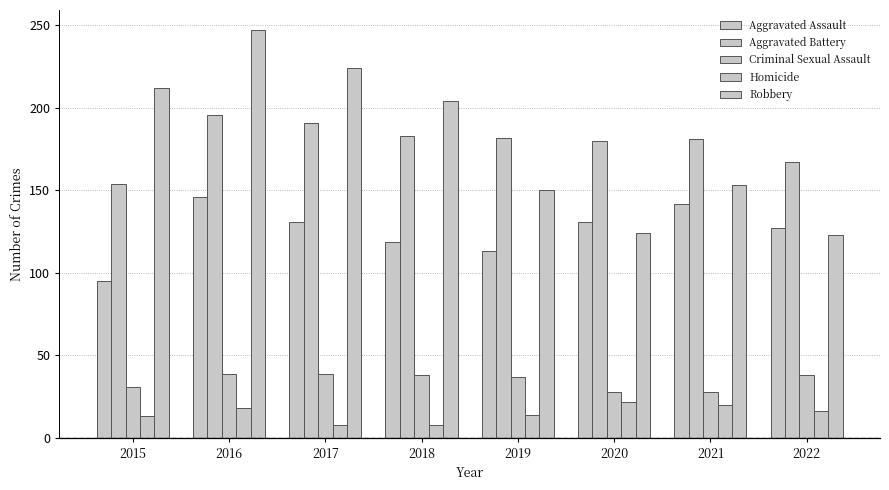

Where does the Robbery series first go above 204?

2015